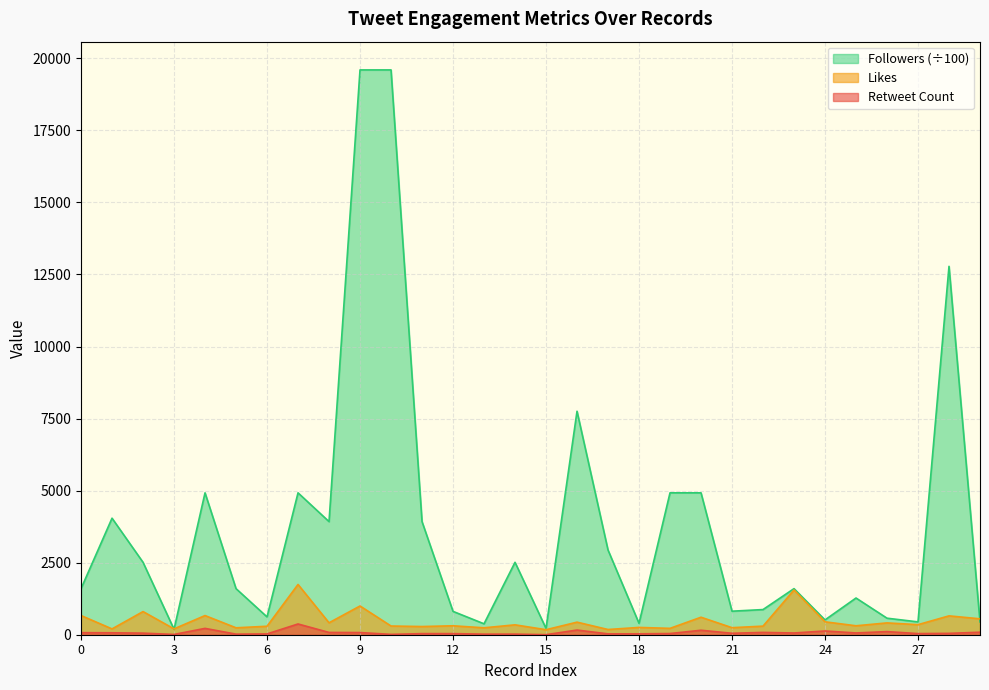

How many lines are shown in the chart?

3